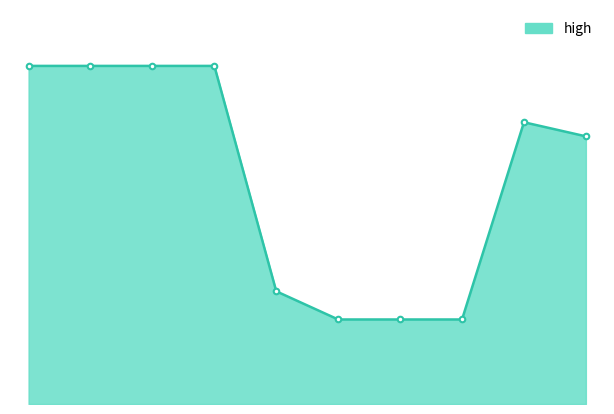

What is the average value?

0.8